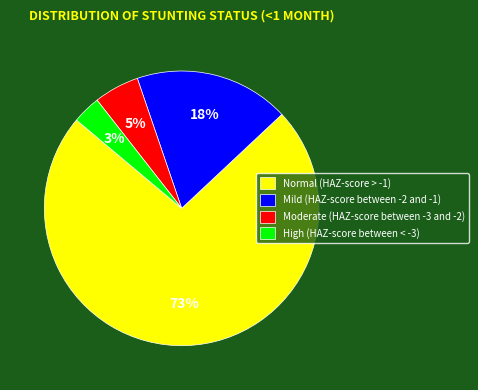

True or false: Normal (HAZ-score > -1) accounts for 66% of the total.

False